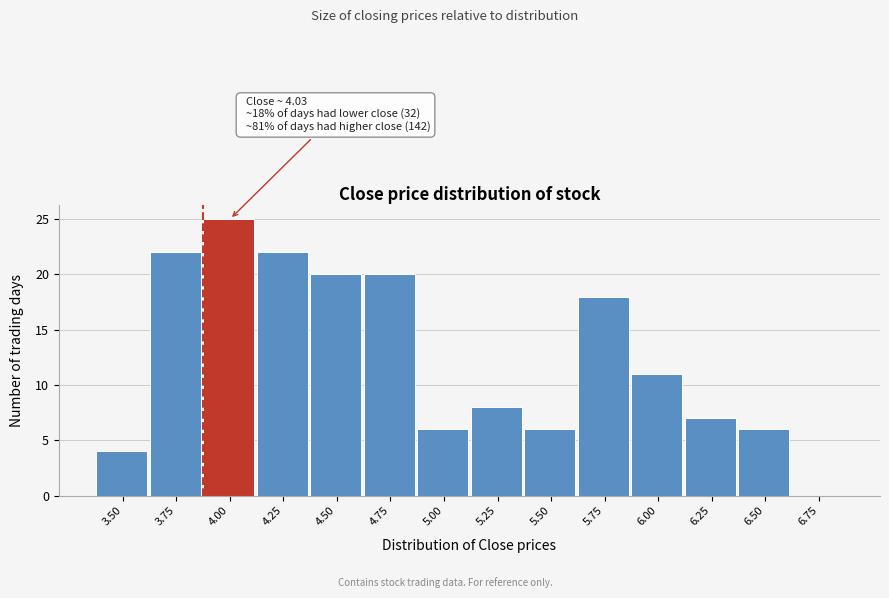

Reading right to left, what are all the values shown in this chart?

6.75=0	6.50=6	6.25=7	6.00=11	5.75=18	5.50=6	5.25=8	5.00=6	4.75=20	4.50=20	4.25=22	4.00=25	3.75=22	3.50=4